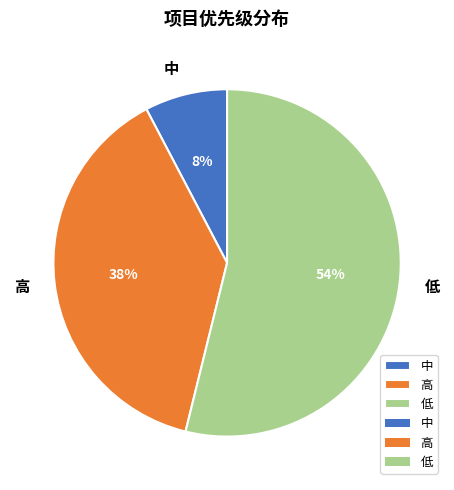

Combined, do 中 and 低 account for over 50%?

Yes